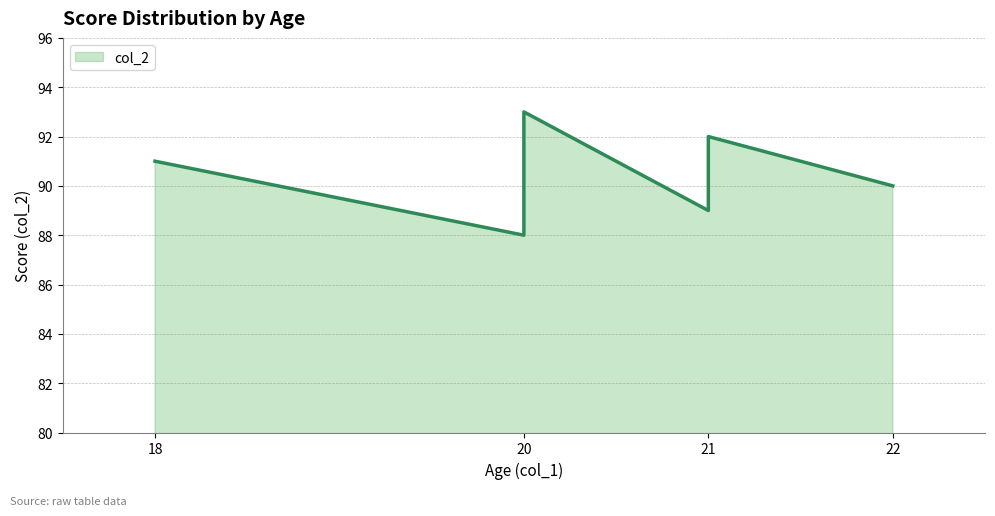

What is the value of the 3rd point from the left?

88